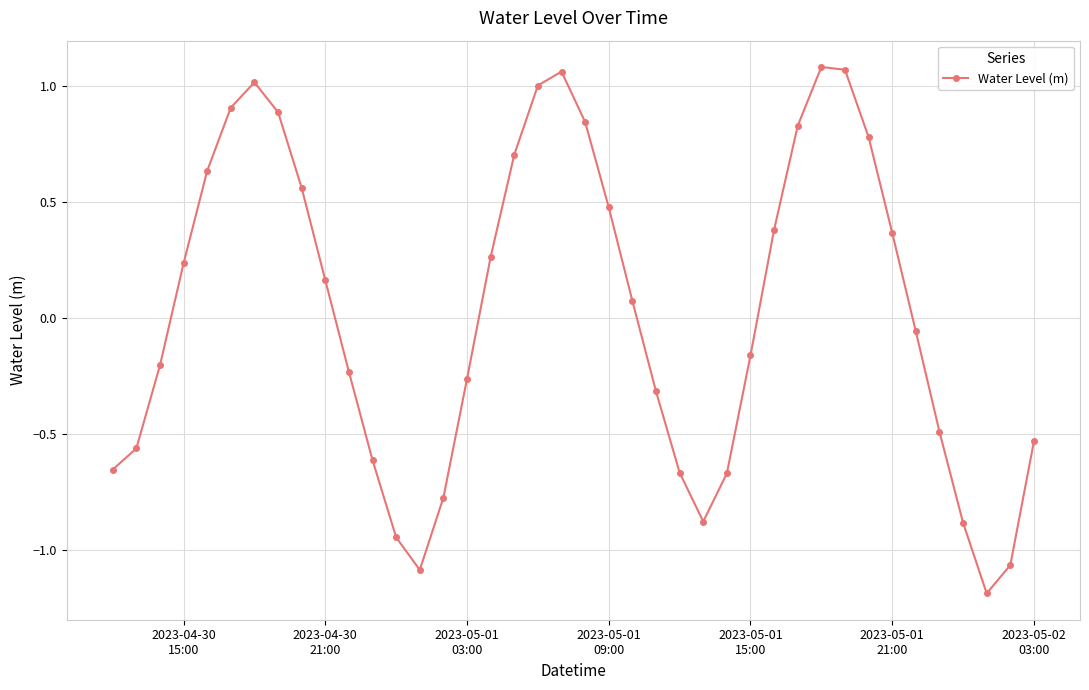

What is the value of the 7th point from the left?

1.0